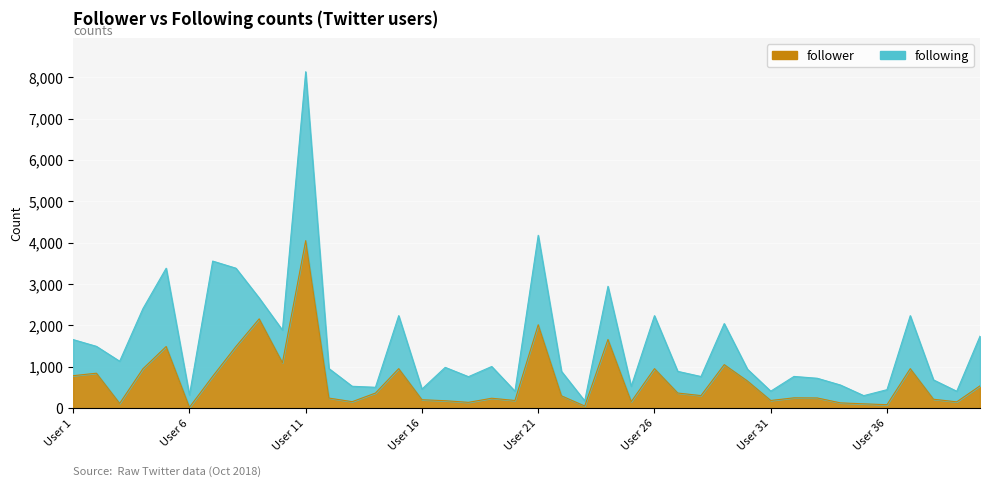

The value at 11 is 372. True or false?

False